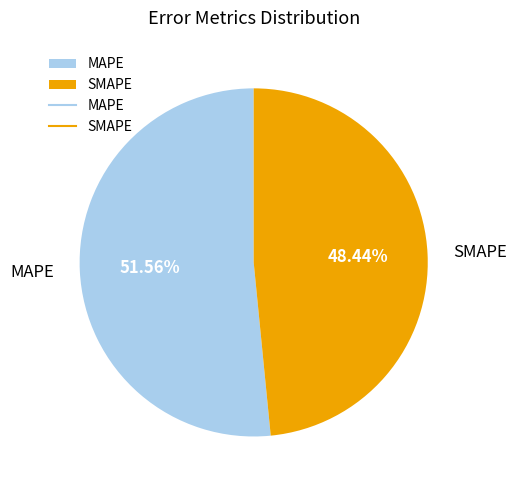

What percentage is NOT represented by SMAPE?

51.6%